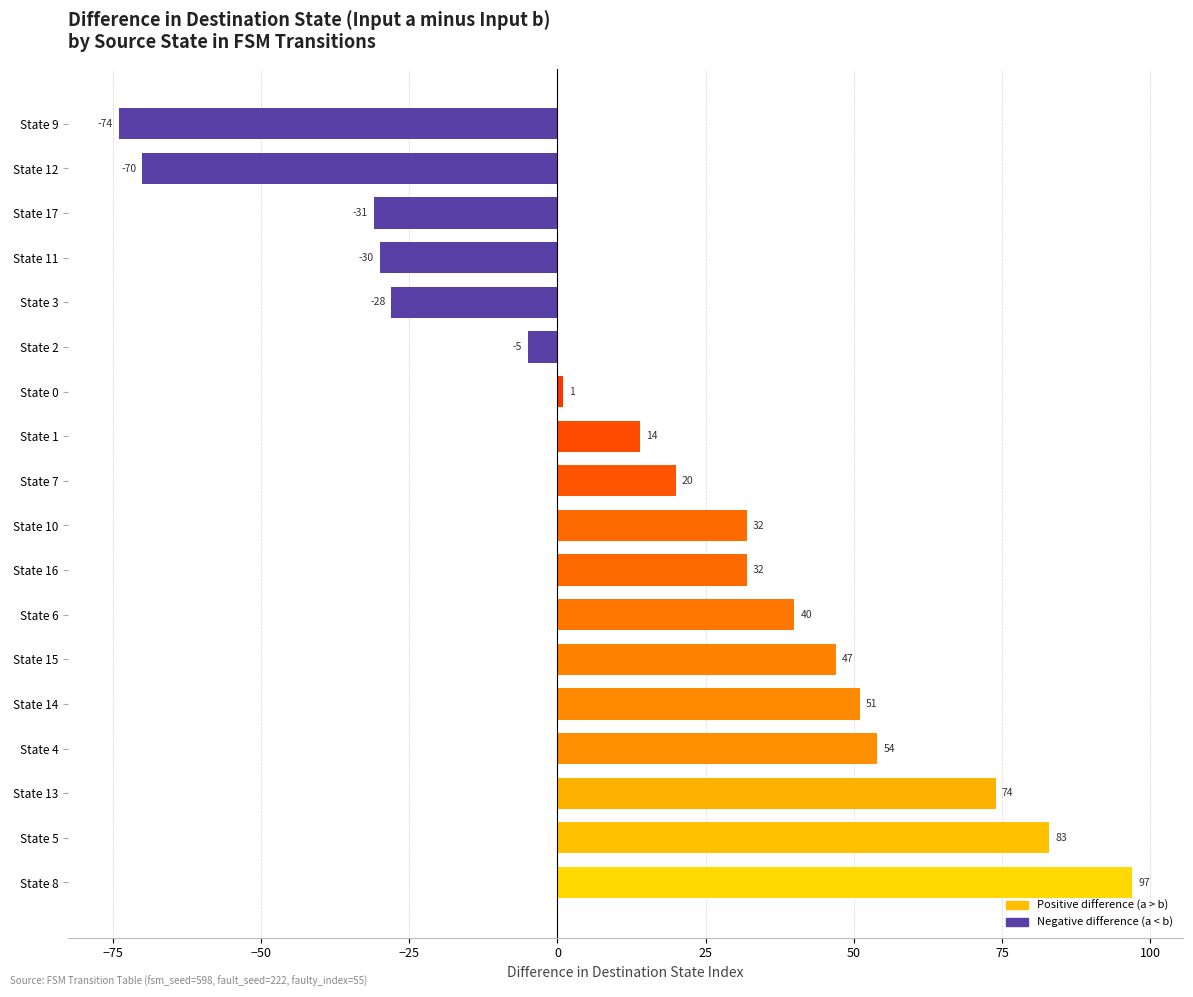

How many positive values are there?

12